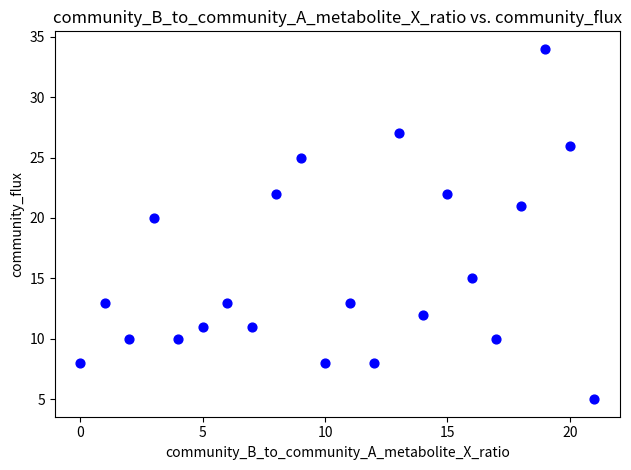

What Y value in the scatter plot is closest to 19?

20